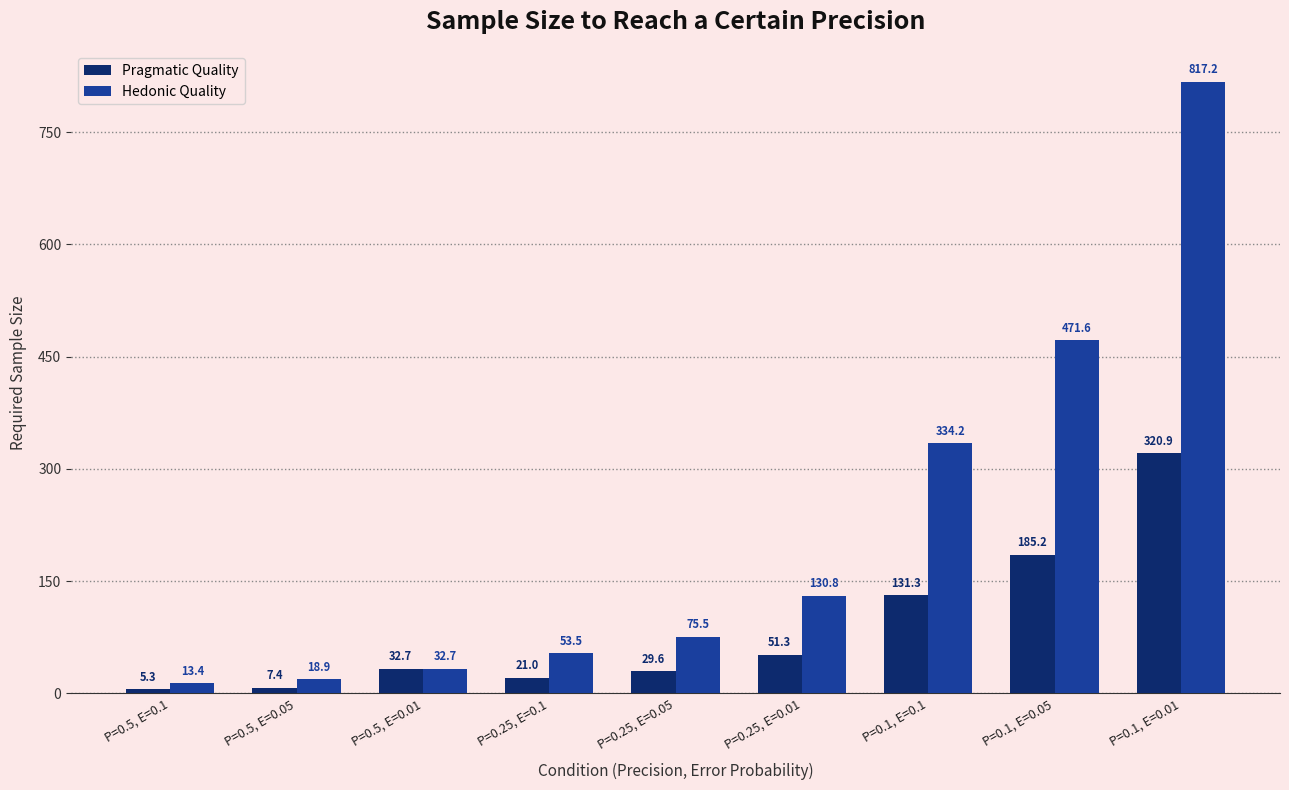

How many bars are there in total?

18